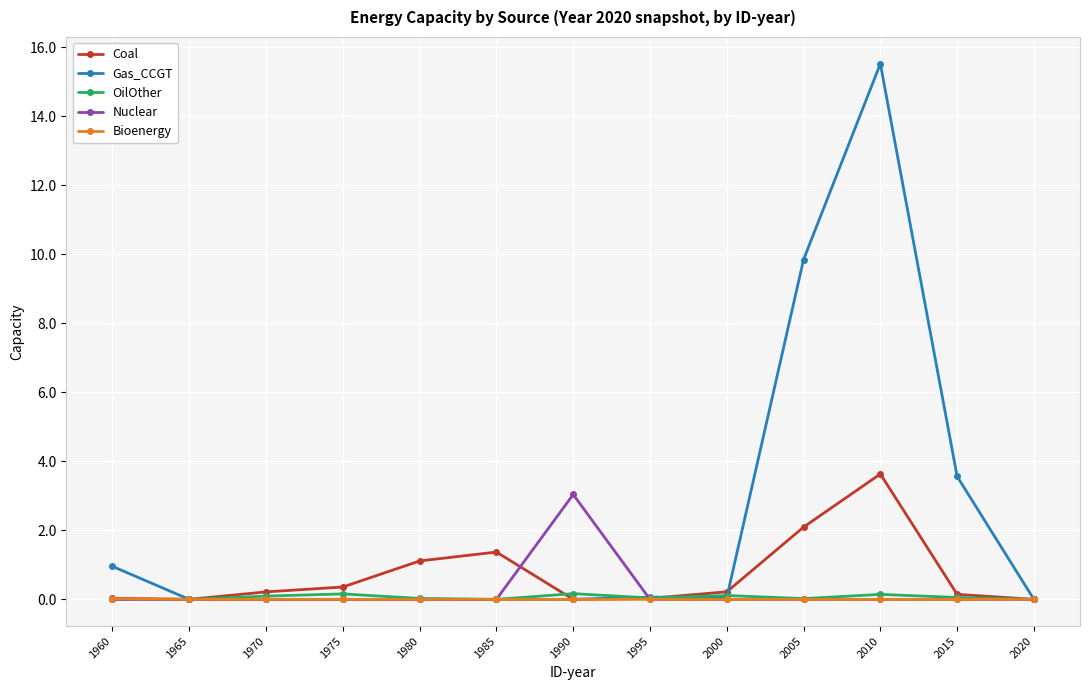

At which category does Coal reach its first local peak?

1985